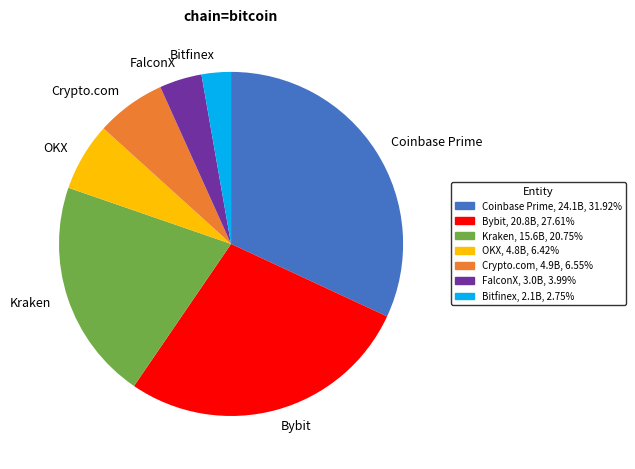

Does any single category account for the majority?

No